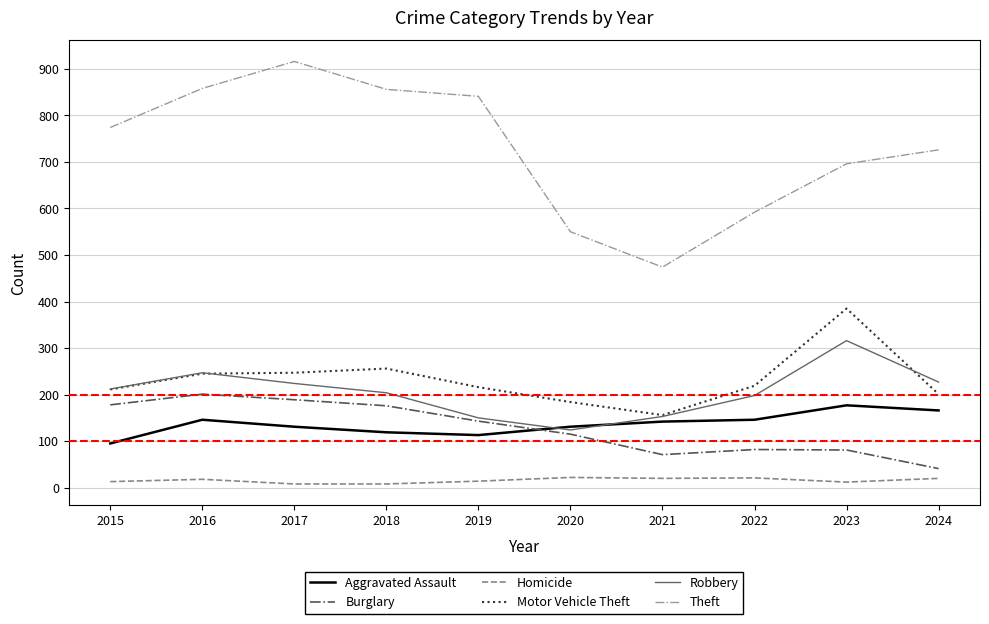

What is the greatest value displayed?

916